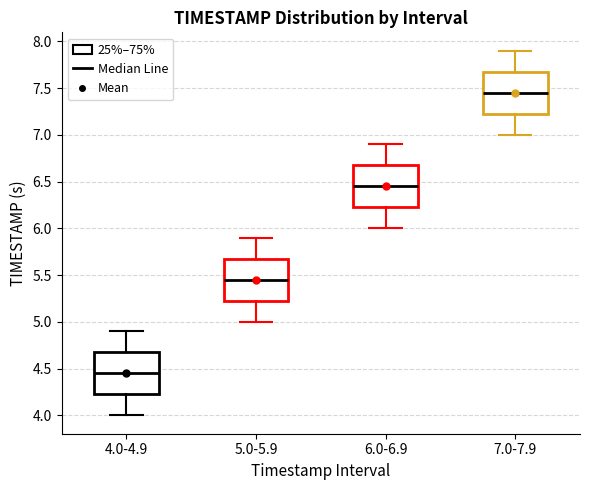

Reading left to right, read every box against the y-axis: the position of its median line, the range the box covers, and the ends of its whiskers. The values are not printed on the chart, so give them approximately, as read against the axis.

4.0-4.9: median 4.45, box 4.25 to 4.70, whiskers 4.00 to 4.90
5.0-5.9: median 5.45, box 5.25 to 5.70, whiskers 5.00 to 5.90
6.0-6.9: median 6.45, box 6.25 to 6.70, whiskers 6.00 to 6.90
7.0-7.9: median 7.45, box 7.25 to 7.70, whiskers 7.00 to 7.90